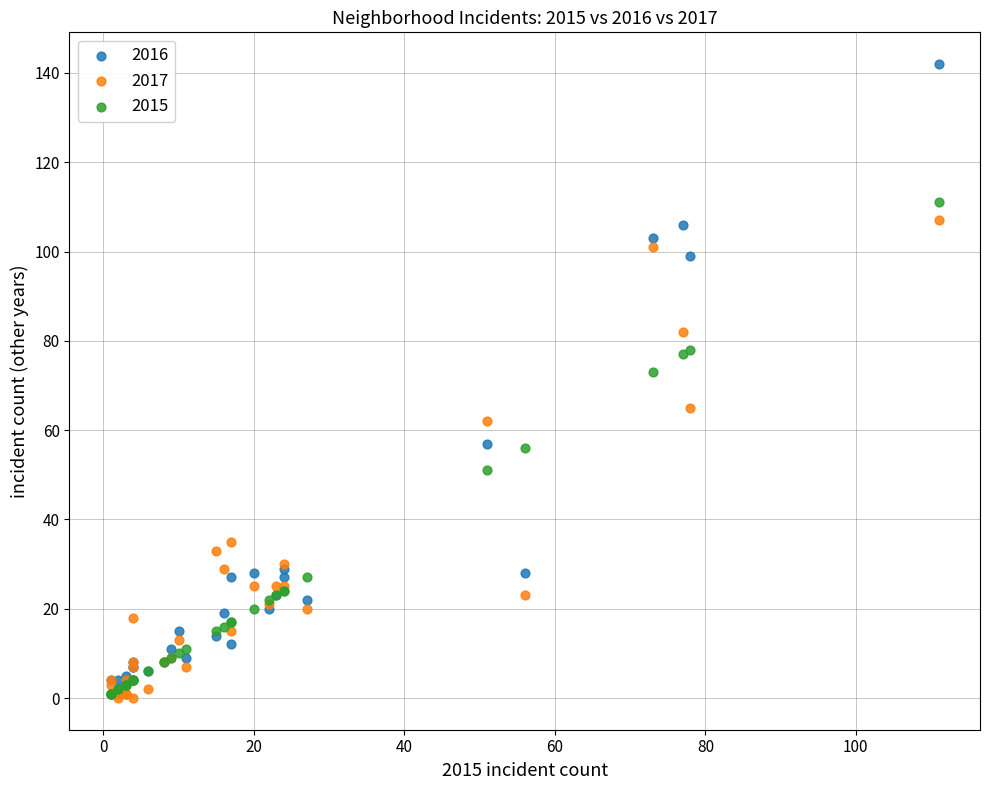

Which series reaches the maximum Y coordinate?

2016